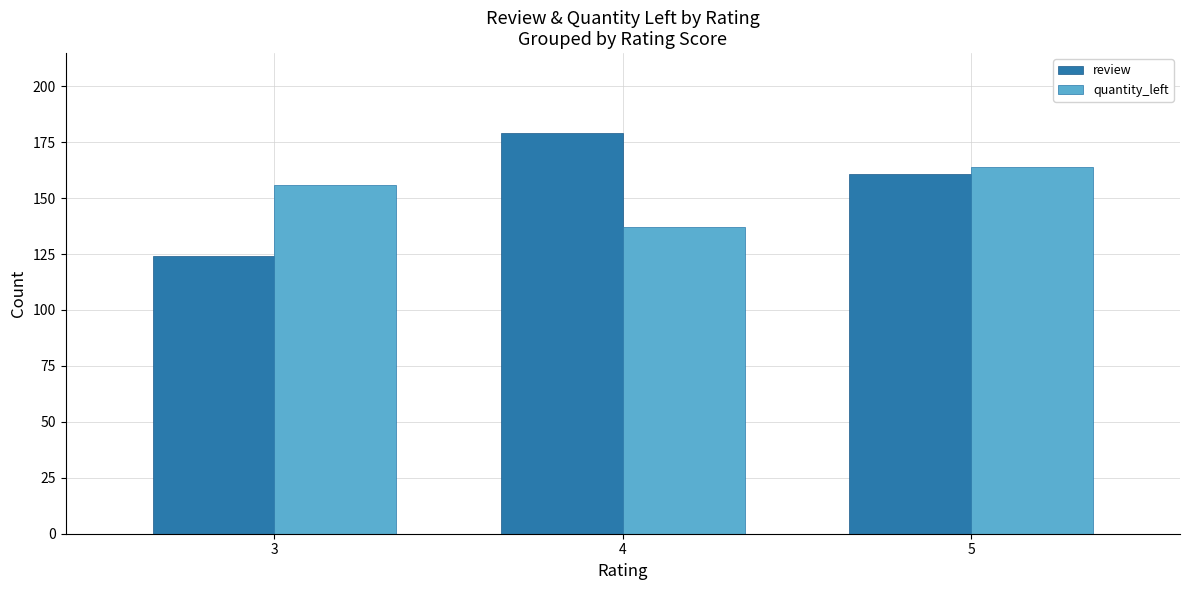

How many data points does each series have?

3